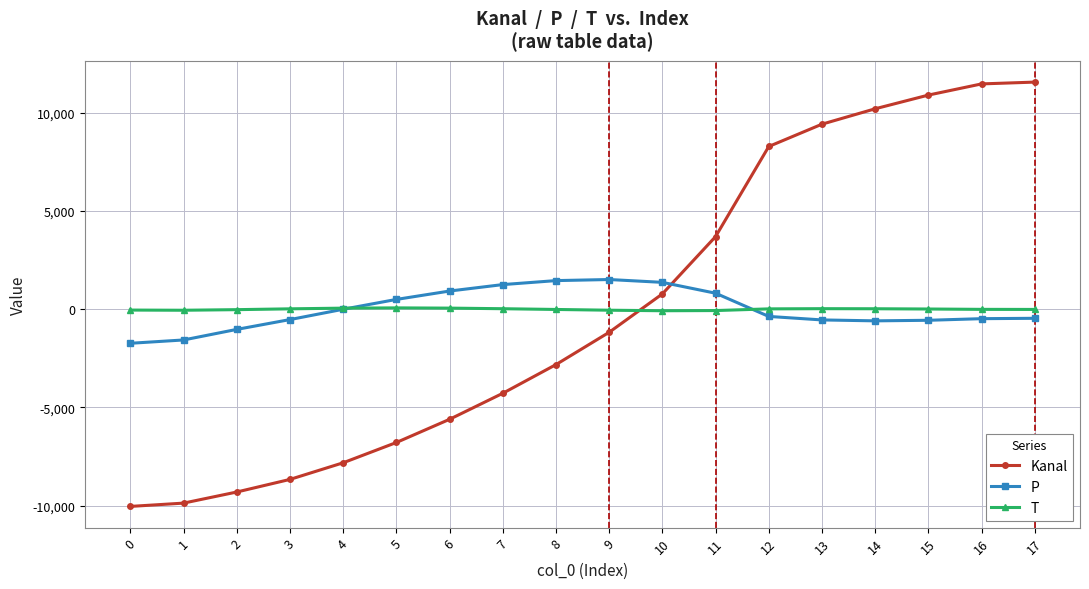

What are all the series names shown in the legend?

Kanal, P, T